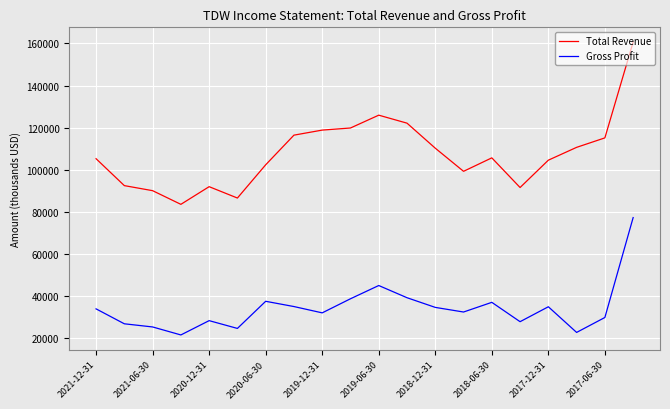

Which series has the largest range (max minus min)?

Total Revenue